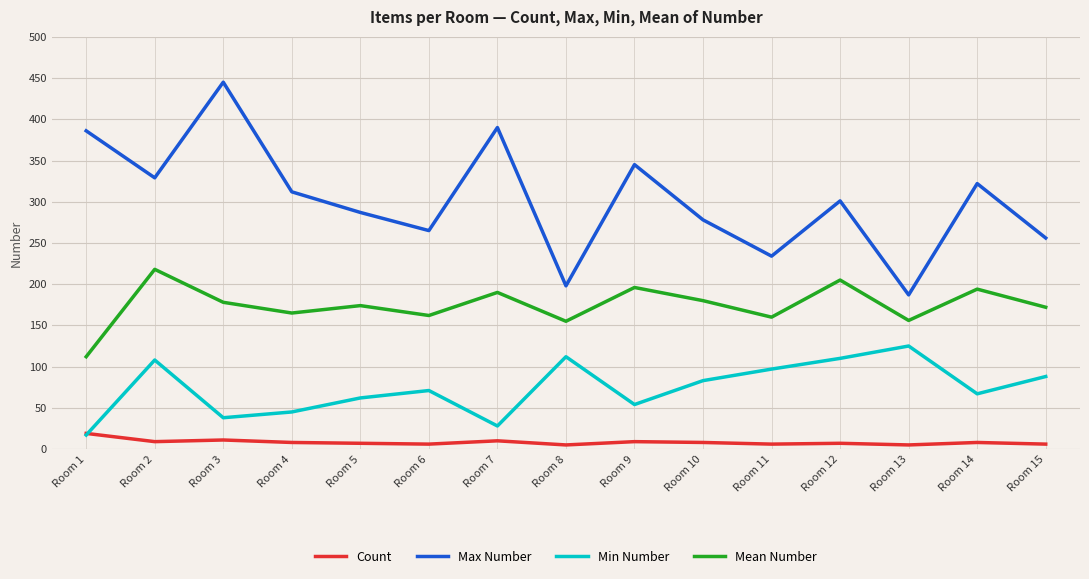

What is the approximate value of Min Number at Room 6, to the nearest 5?

70